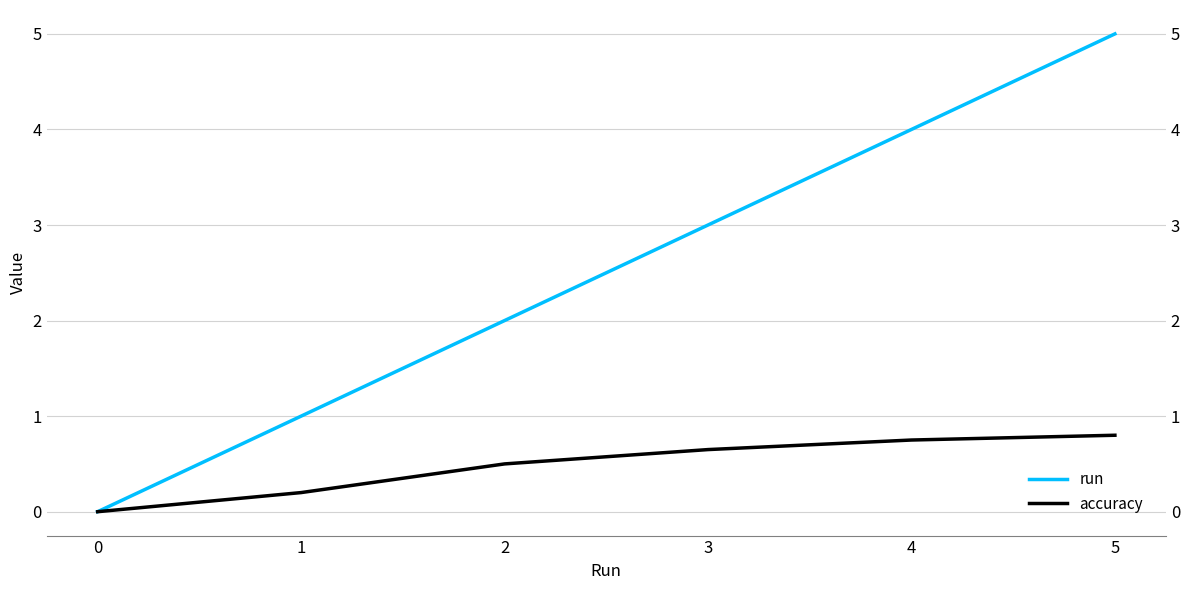

What is the difference between the maximum and minimum values in the accuracy series?

0.8